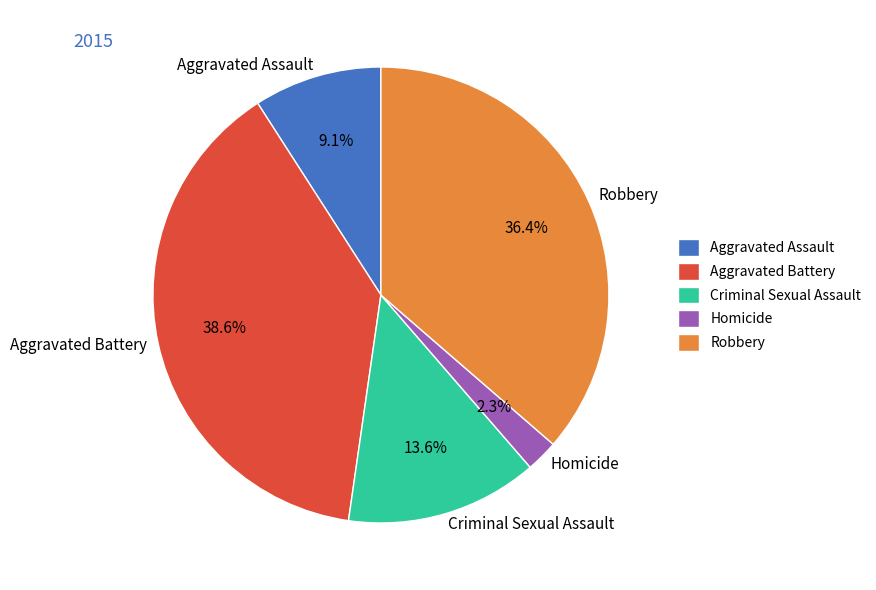

Between Criminal Sexual Assault and Homicide, which is larger?

Criminal Sexual Assault